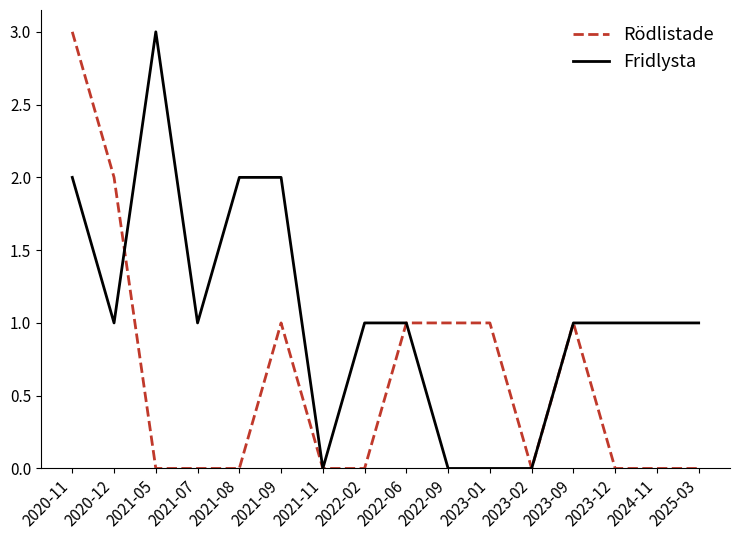

Which category has the highest value in the Fridlysta series?

2021-05